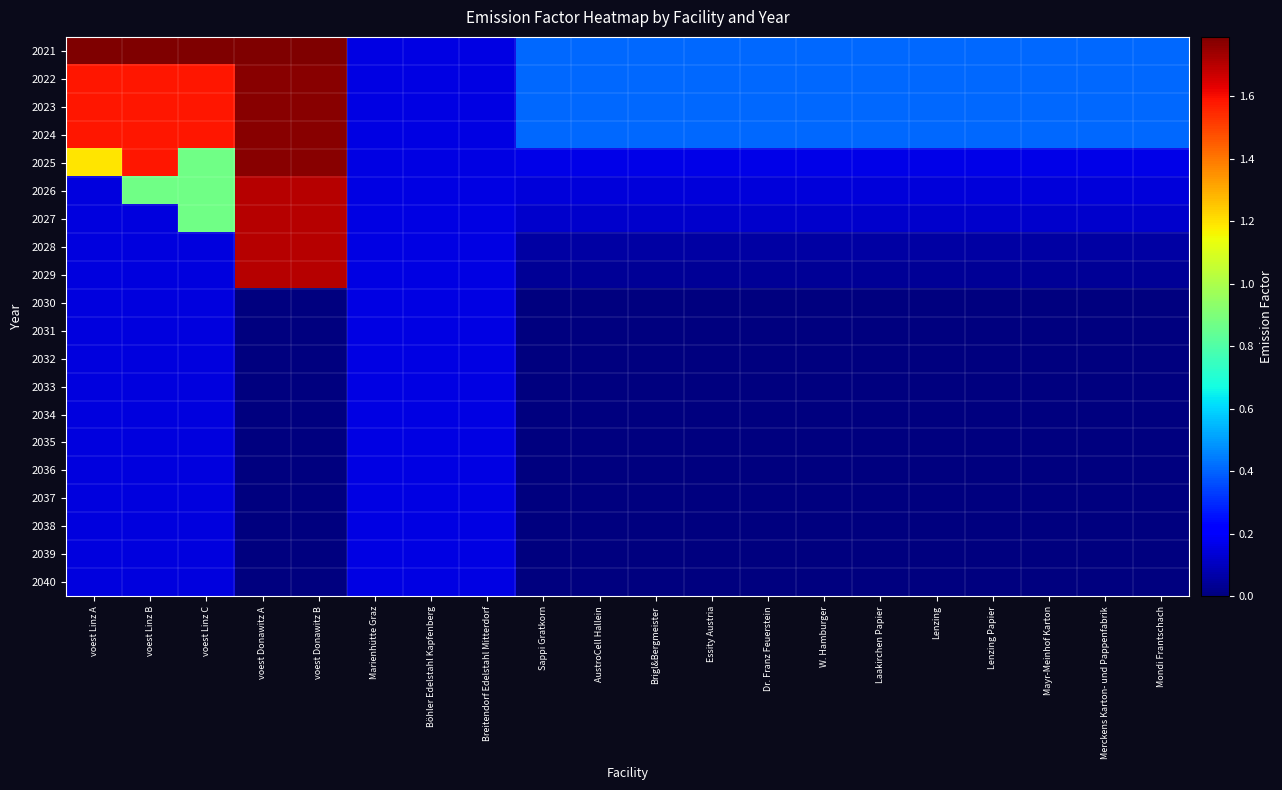

What is the spread (max minus min) of values at Laakirchen Papier?

0.4